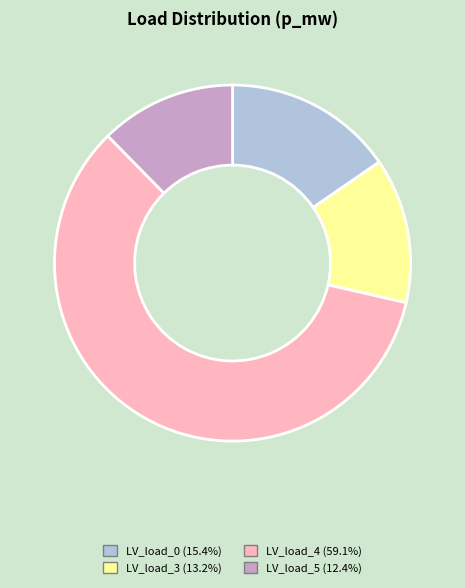

Is there a majority slice in this chart?

Yes